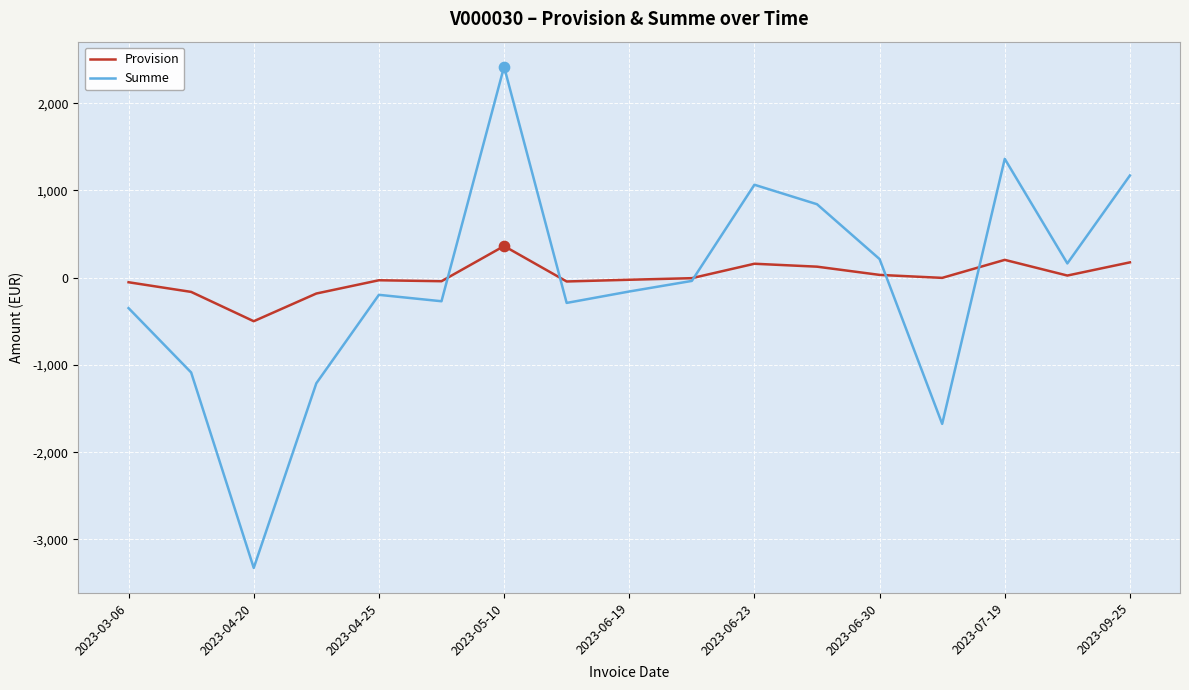

List the series in order of their peak value, lowest first.

Provision, Summe